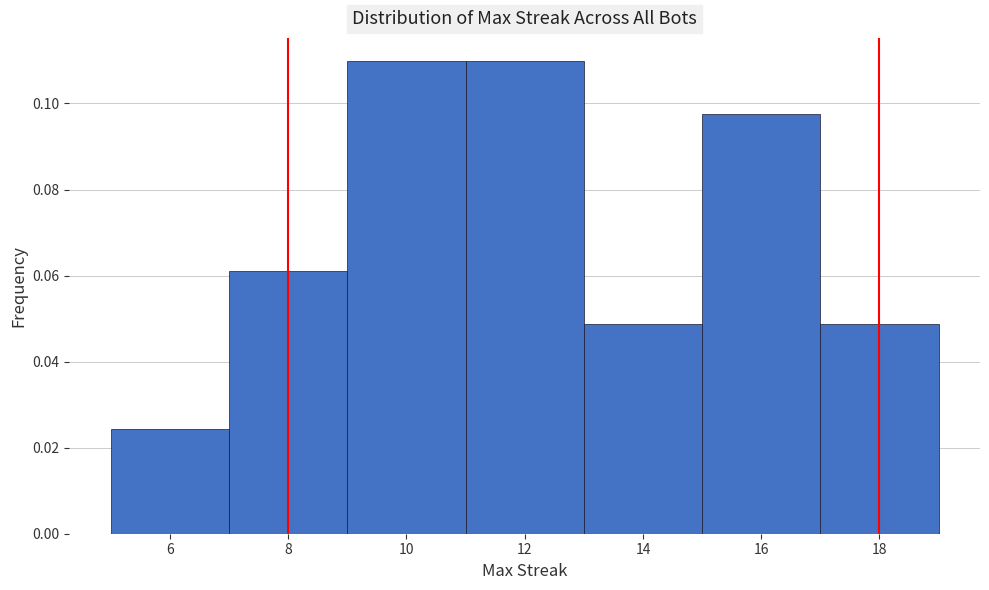

What is the height of the bar covering 13 to 15 on the x-axis? The values are not printed on the chart, so give them approximately, as read against the axis.

0.048